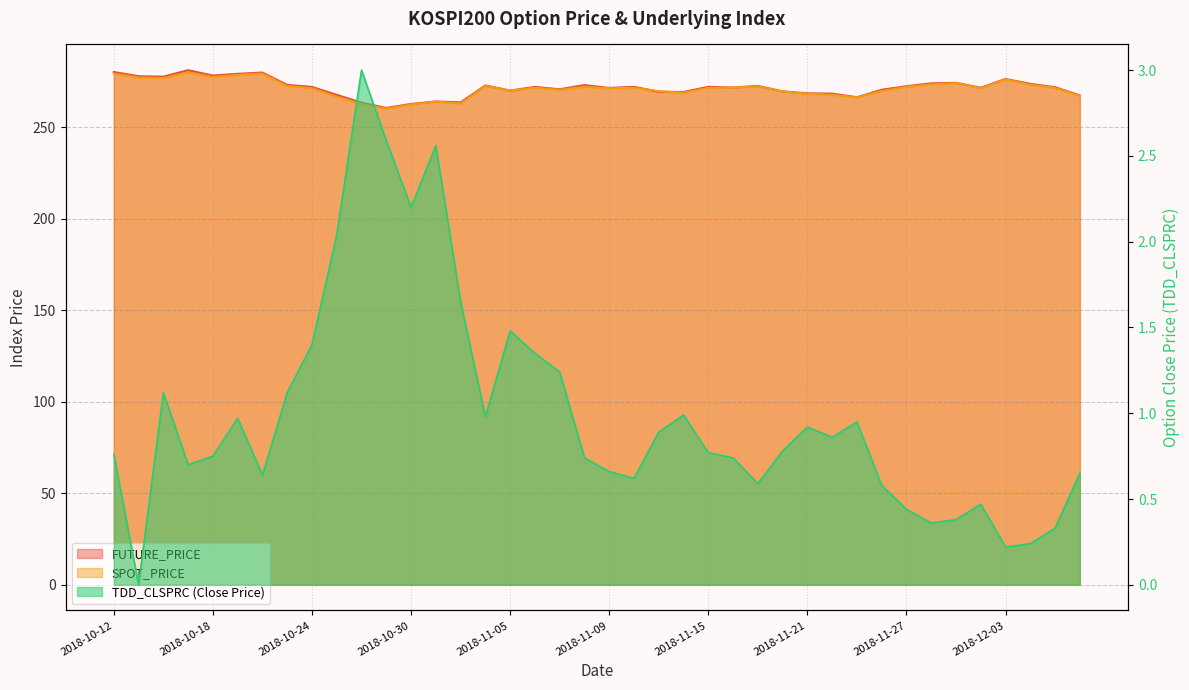

What is the label of the 35th point from the right?

2018-10-19